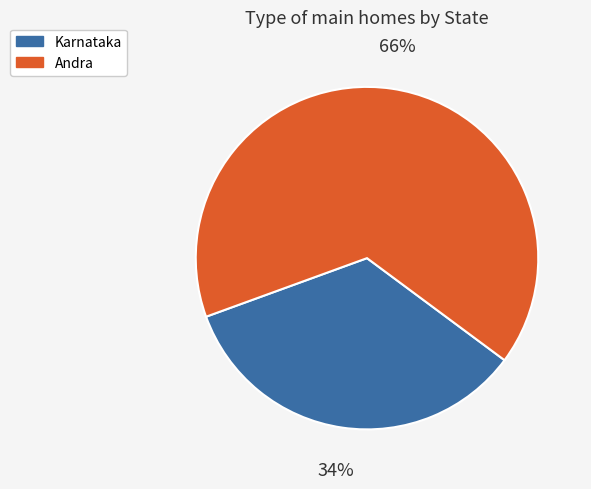

What is the smallest slice in the pie chart?

Karnataka